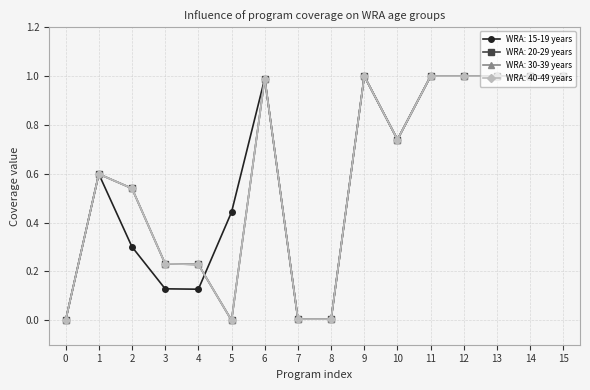

Reading left to right, list all the values displayed in this chart.

WRA: 15-19 years: 0=0.0	1=0.6	2=0.3	3=0.1	4=0.1	5=0.4	6=1.0	7=0.0	8=0.0	9=1.0	10=0.7	11=1.0	12=1.0	13=1.0	14=1.0	15=1.0
WRA: 20-29 years: 0=0.0	1=0.6	2=0.5	3=0.2	4=0.2	5=0.0	6=1.0	7=0.0	8=0.0	9=1.0	10=0.7	11=1.0	12=1.0	13=1.0	14=1.0	15=1.0
WRA: 30-39 years: 0=0.0	1=0.6	2=0.5	3=0.2	4=0.2	5=0.0	6=1.0	7=0.0	8=0.0	9=1.0	10=0.7	11=1.0	12=1.0	13=1.0	14=1.0	15=1.0
WRA: 40-49 years: 0=0.0	1=0.6	2=0.5	3=0.2	4=0.2	5=0.0	6=1.0	7=0.0	8=0.0	9=1.0	10=0.7	11=1.0	12=1.0	13=1.0	14=1.0	15=1.0